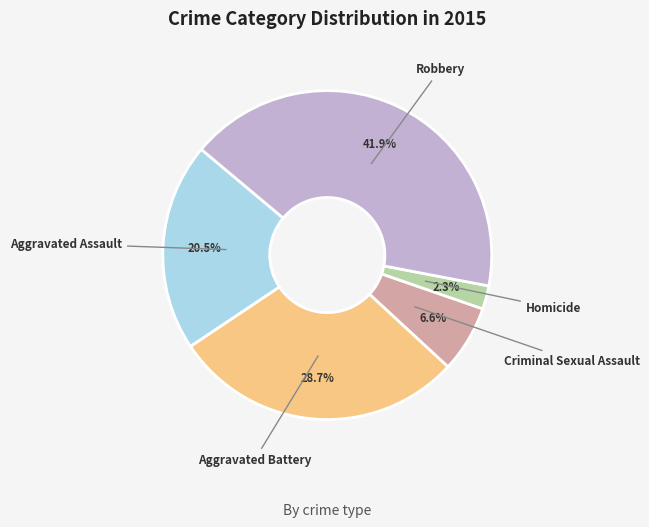

How many slices are in this pie chart?

5